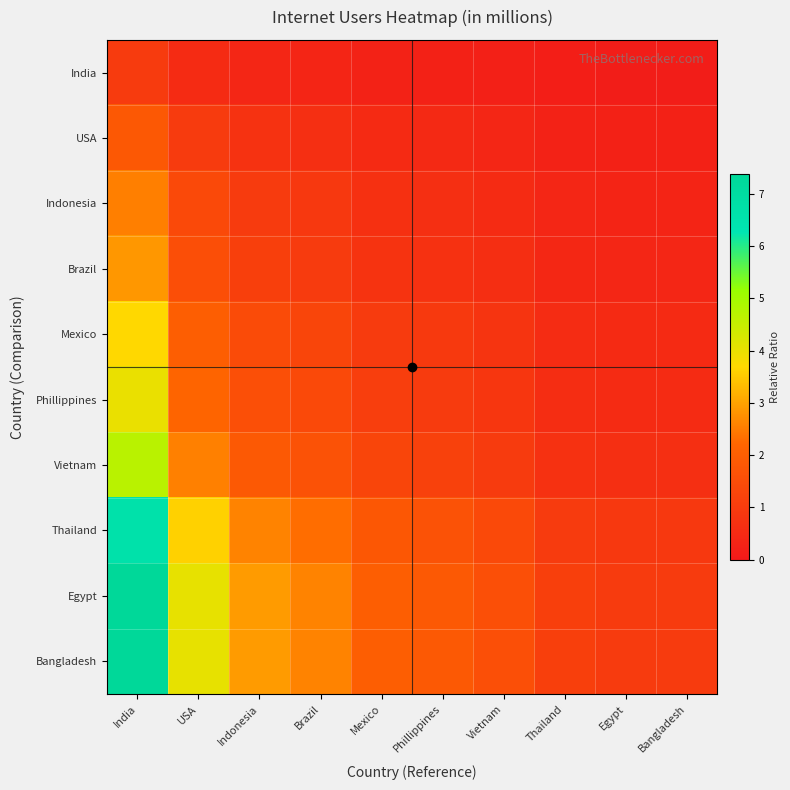

Reading left to right, extract all data points from this chart.

India: India=1.0	USA=0.5	Indonesia=0.4	Brazil=0.4	Mexico=0.3	Phillippines=0.3	Vietnam=0.2	Thailand=0.2	Egypt=0.1	Bangladesh=0.1
USA: India=1.8	USA=1.0	Indonesia=0.7	Brazil=0.6	Mexico=0.5	Phillippines=0.5	Vietnam=0.4	Thailand=0.3	Egypt=0.2	Bangladesh=0.2
Indonesia: India=2.5	USA=1.4	Indonesia=1.0	Brazil=0.9	Mexico=0.7	Phillippines=0.6	Vietnam=0.5	Thailand=0.4	Egypt=0.3	Bangladesh=0.3
Brazil: India=2.8	USA=1.5	Indonesia=1.1	Brazil=1.0	Mexico=0.8	Phillippines=0.7	Vietnam=0.6	Thailand=0.4	Egypt=0.4	Bangladesh=0.4
Mexico: India=3.7	USA=2.0	Indonesia=1.4	Brazil=1.3	Mexico=1.0	Phillippines=0.9	Vietnam=0.8	Thailand=0.6	Egypt=0.5	Bangladesh=0.5
Phillippines: India=4.0	USA=2.2	Indonesia=1.6	Brazil=1.4	Mexico=1.1	Phillippines=1.0	Vietnam=0.8	Thailand=0.6	Egypt=0.5	Bangladesh=0.5
Vietnam: India=4.7	USA=2.6	Indonesia=1.8	Brazil=1.6	Mexico=1.3	Phillippines=1.2	Vietnam=1.0	Thailand=0.7	Egypt=0.6	Bangladesh=0.6
Thailand: India=6.6	USA=3.6	Indonesia=2.6	Brazil=2.3	Mexico=1.8	Phillippines=1.7	Vietnam=1.4	Thailand=1.0	Egypt=0.9	Bangladesh=0.9
Egypt: India=7.4	USA=4.0	Indonesia=2.9	Brazil=2.6	Mexico=2.0	Phillippines=1.9	Vietnam=1.6	Thailand=1.1	Egypt=1.0	Bangladesh=1.0
Bangladesh: India=7.4	USA=4.0	Indonesia=2.9	Brazil=2.6	Mexico=2.0	Phillippines=1.9	Vietnam=1.6	Thailand=1.1	Egypt=1.0	Bangladesh=1.0